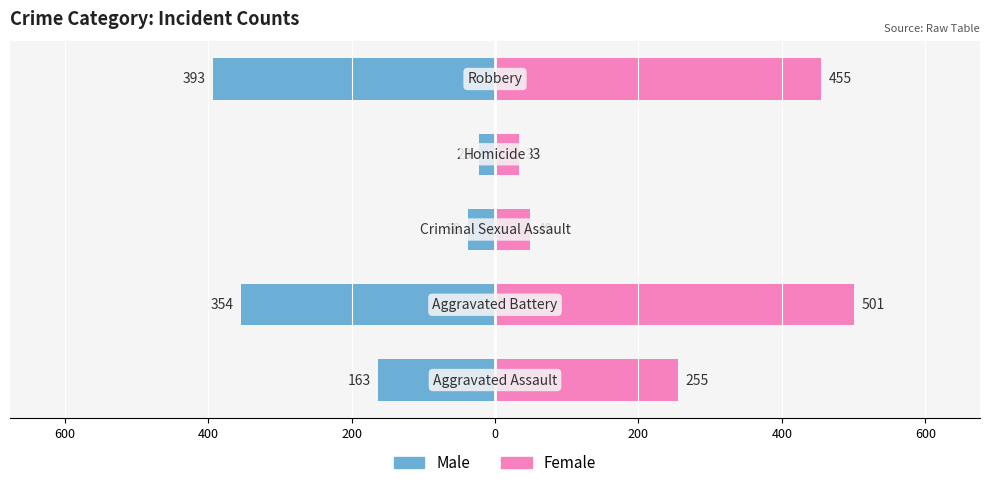

Between 200 and 600, which is larger?

200